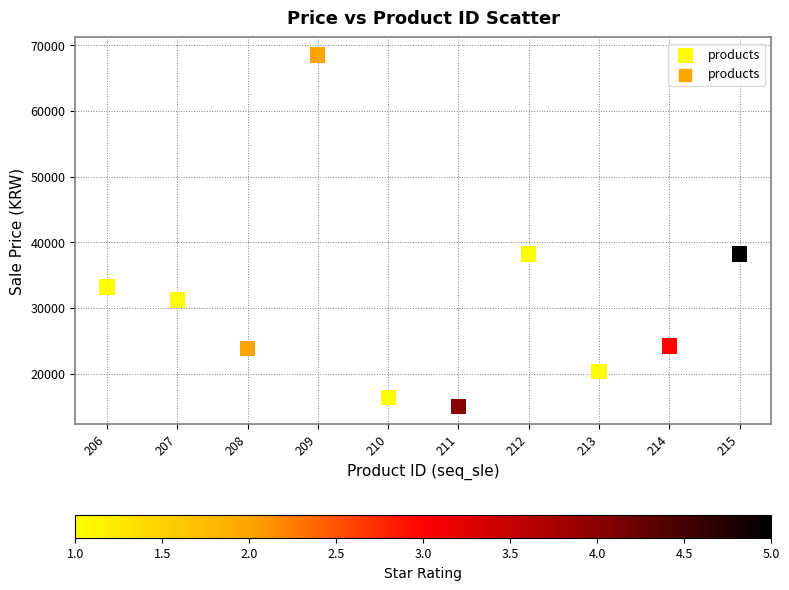

What is the range of X values (max minus min)?

9